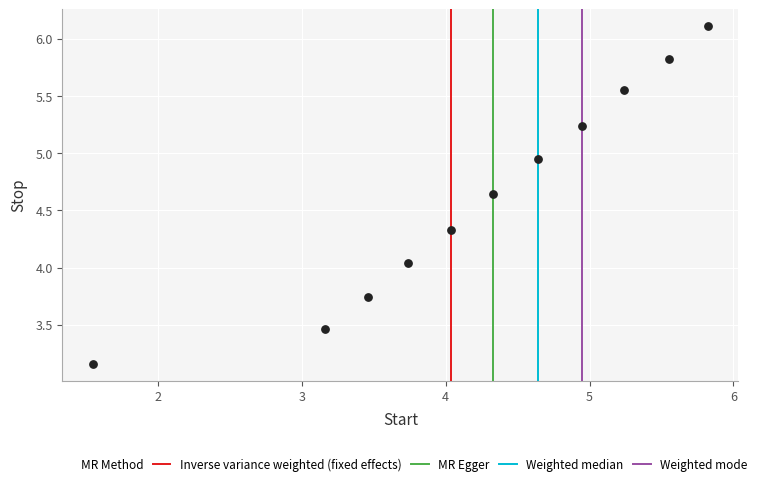

What is the average X value?

4.2